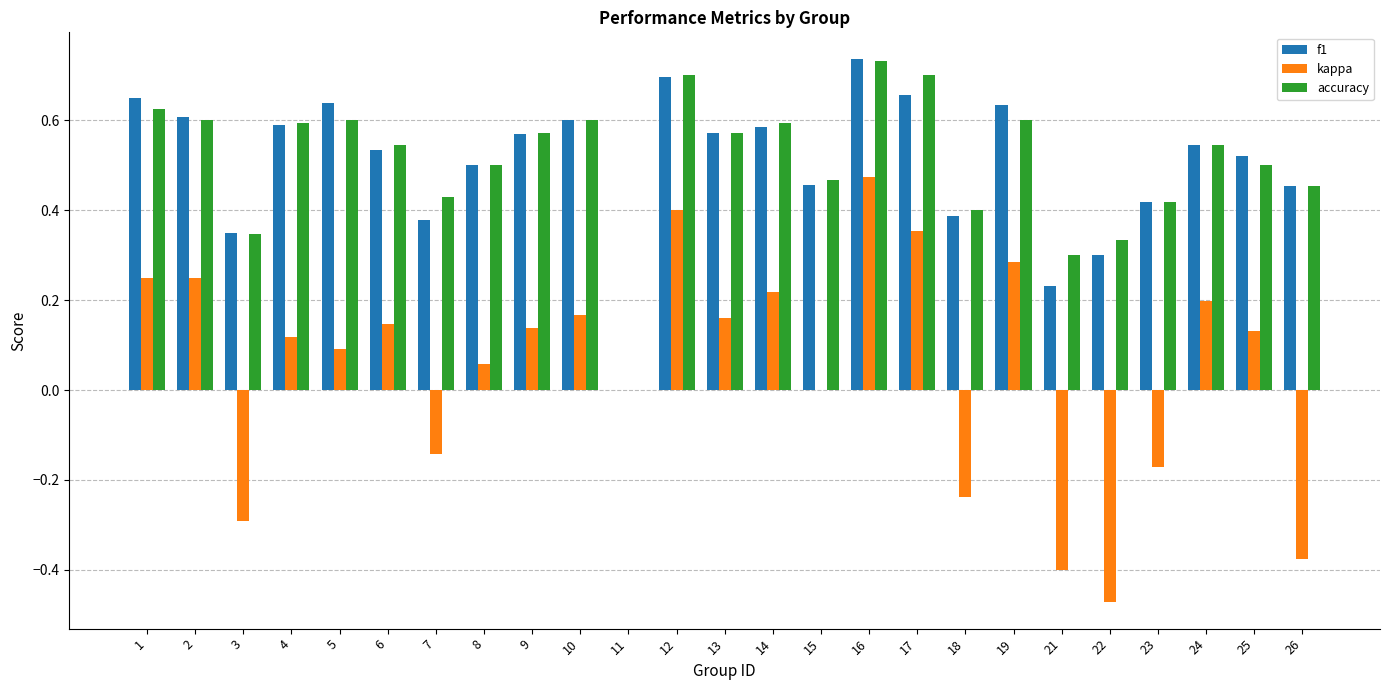

How many groups of bars are there?

25